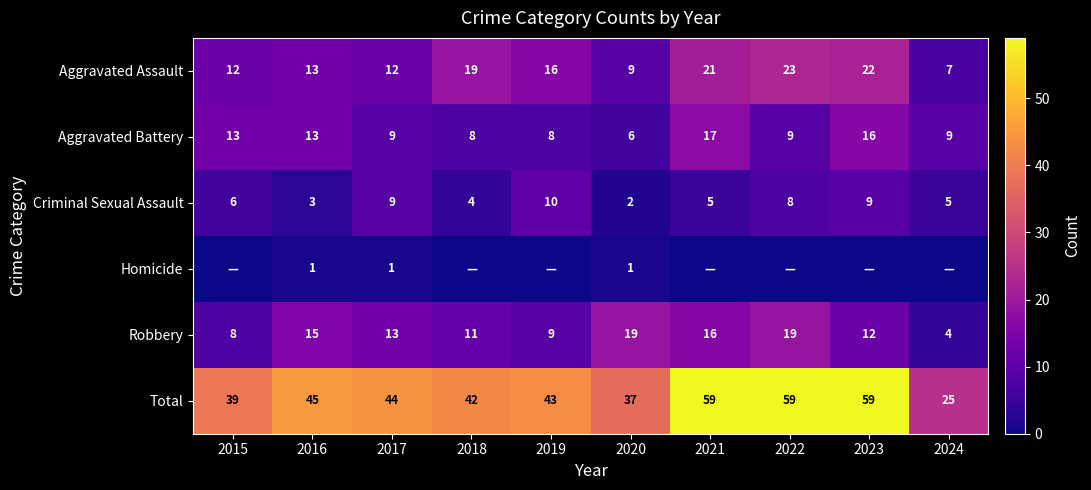

Is it true that Criminal Sexual Assault equals 2 at 2024?

False